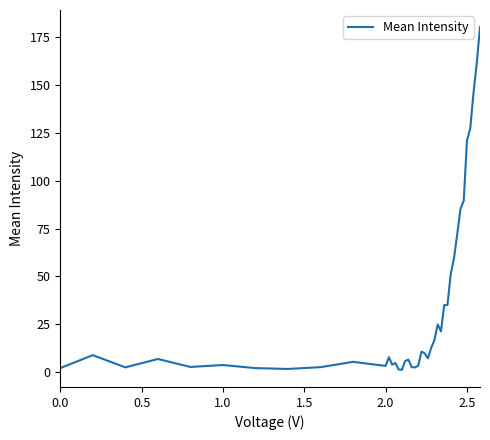

How many lines are shown in the chart?

1